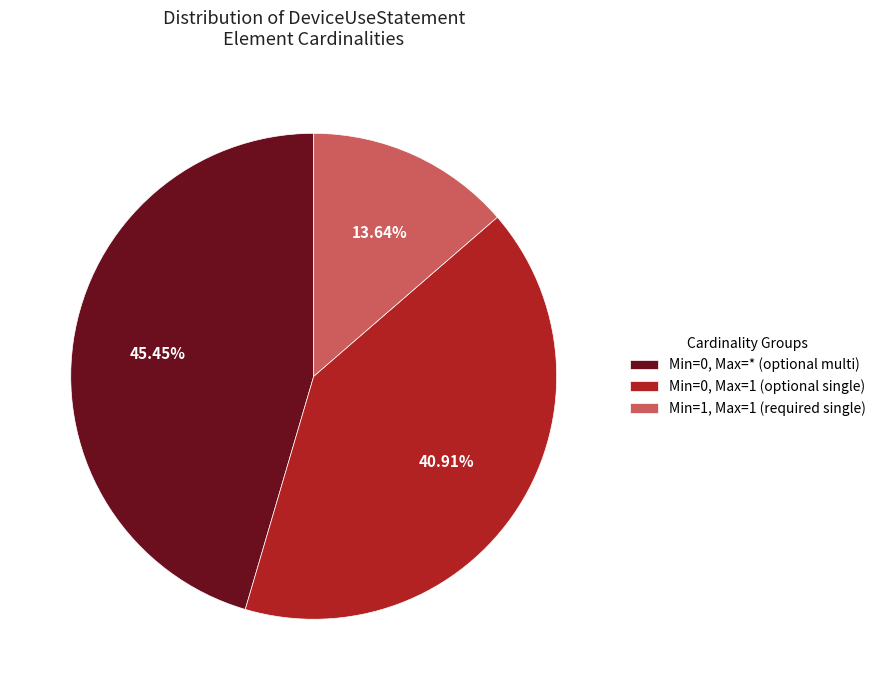

Which has a higher value, Min=0, Max=* (optional multi) or Min=1, Max=1 (required single)?

Min=0, Max=* (optional multi)